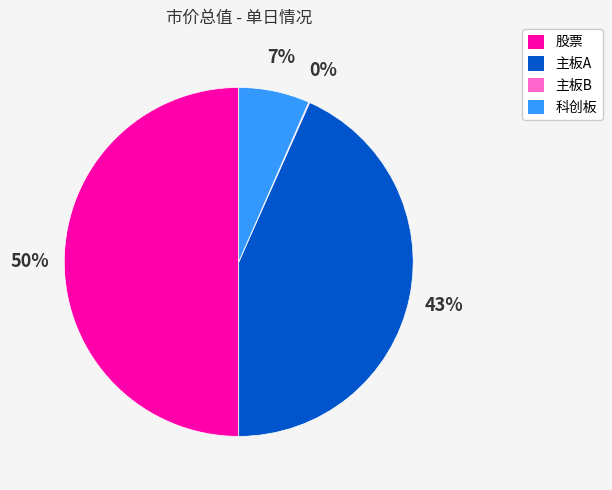

What is the ratio of the value at 股票 to the value at 主板A?

1.2